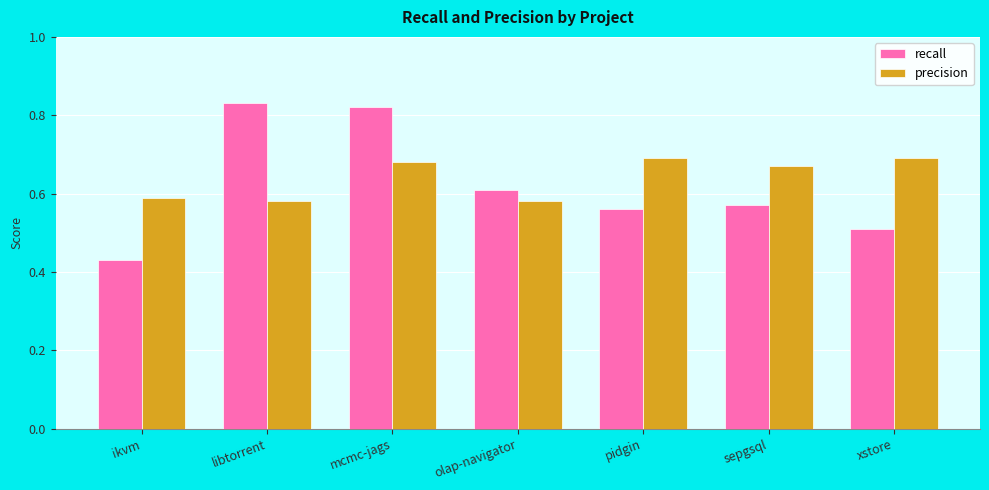

How many groups of bars are there?

7